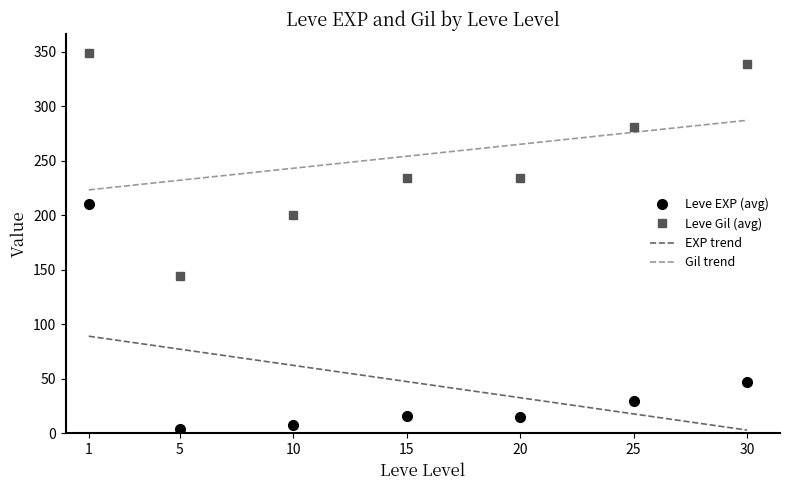

Where is the first local minimum for Leve Gil (avg)?

5